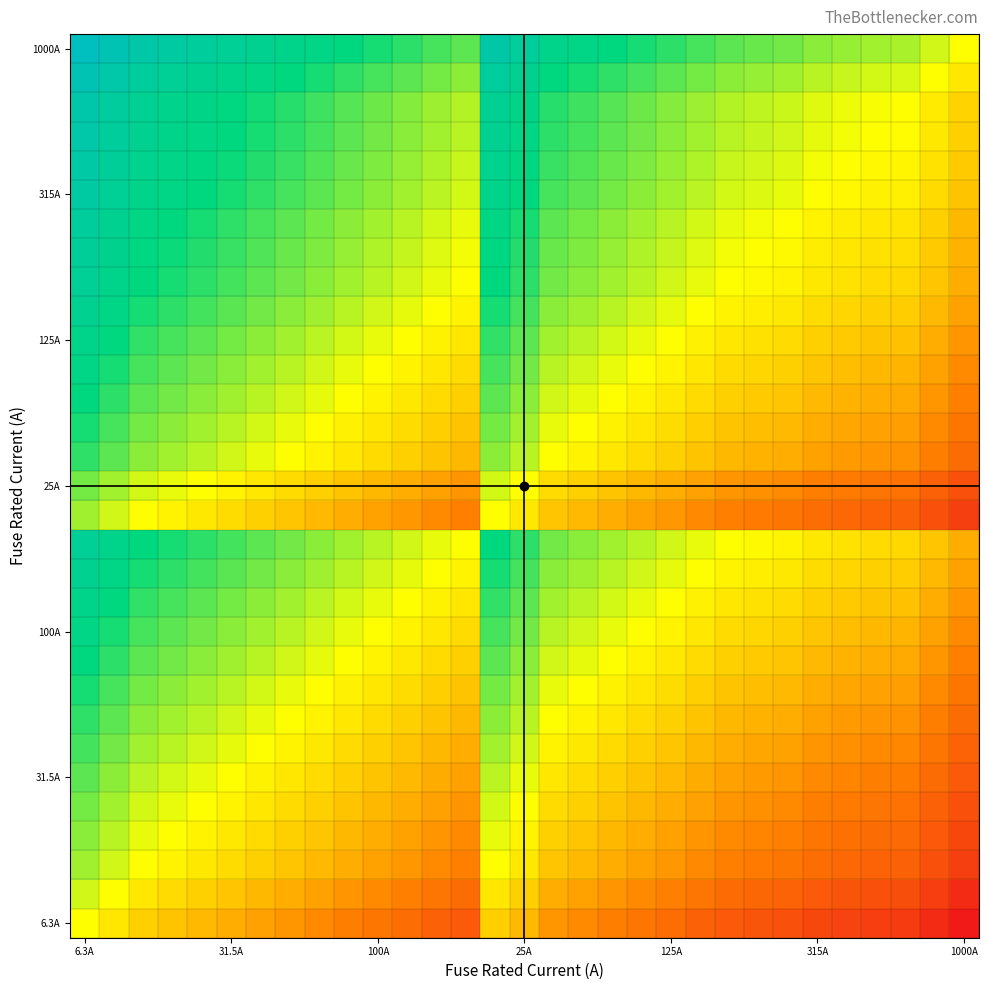

What is the minimum value shown in the chart?

-7.3